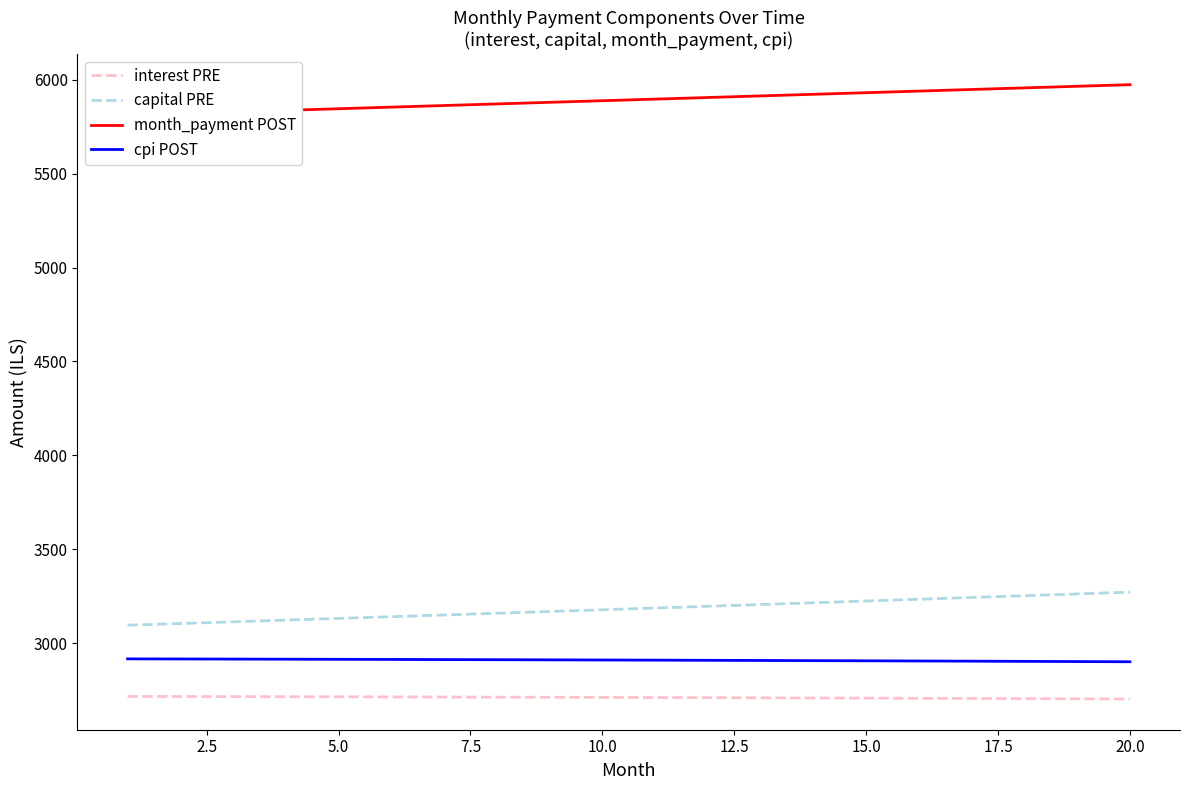

True or false: cpi POST and capital PRE intersect in this chart.

False